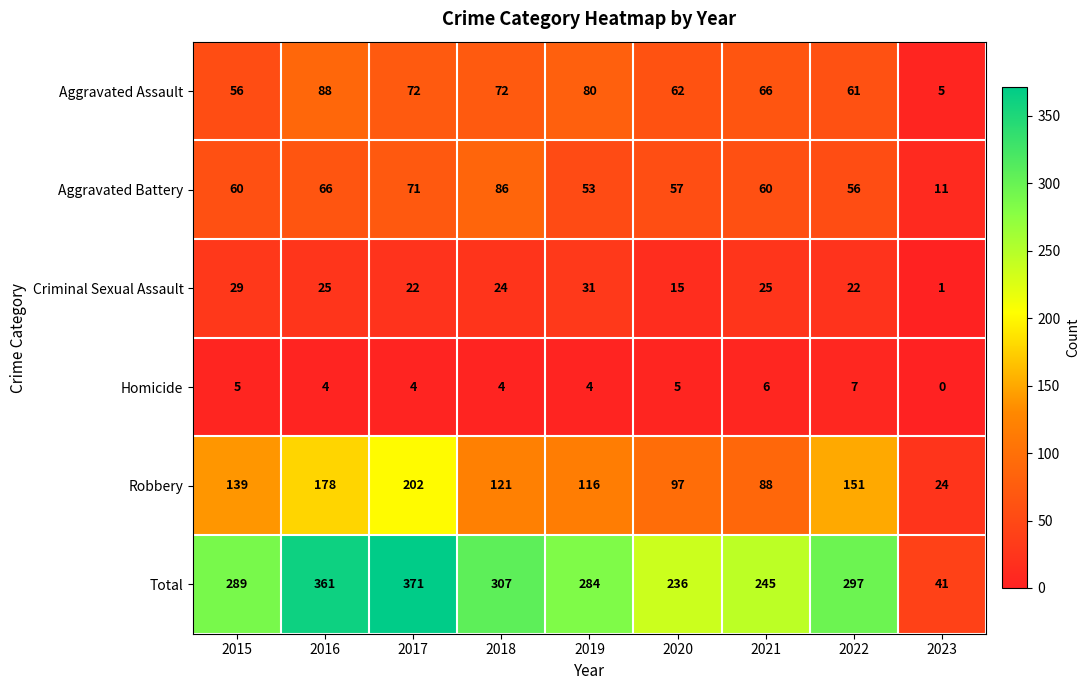

Count the number of categories in the chart.

9